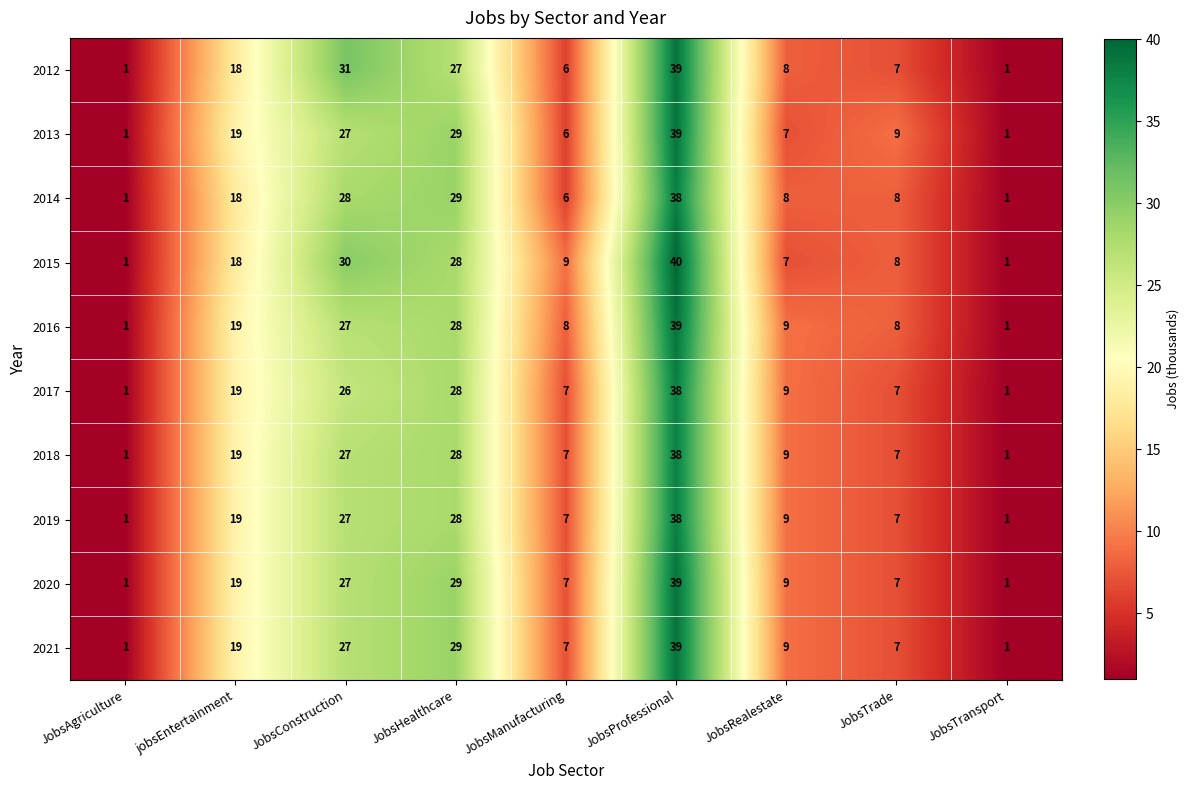

The value of 2018 at JobsProfessional is 38. True or false?

True